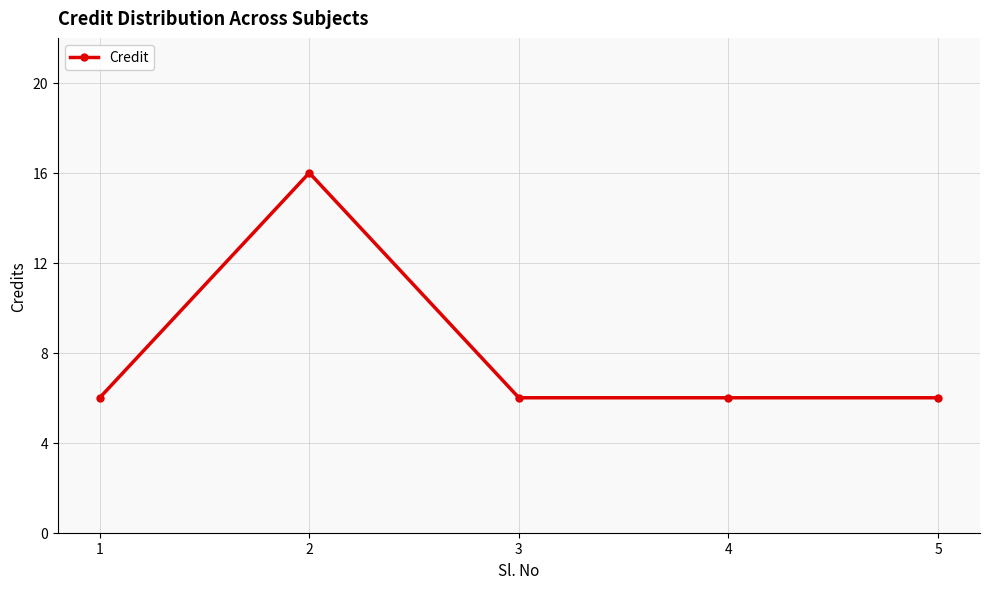

Which has a higher value, 5 or 2?

2